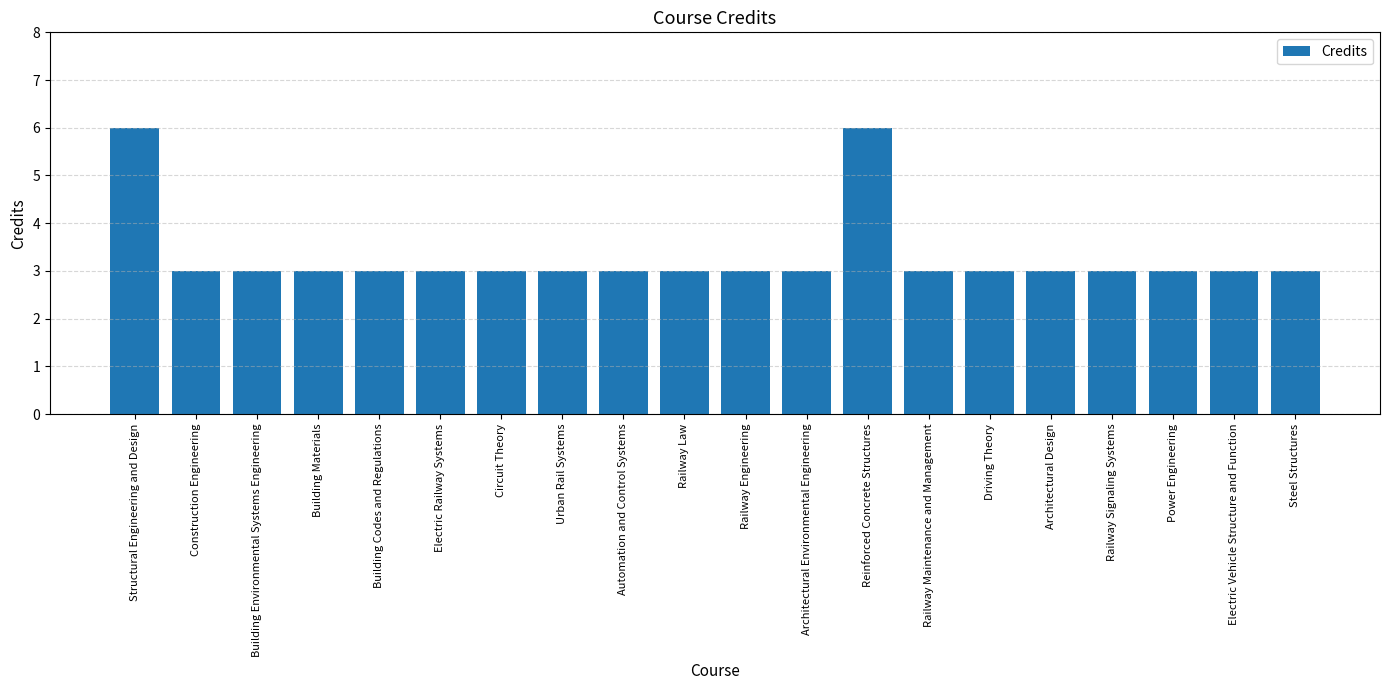

What is the value of the 17th bar from the left?

3